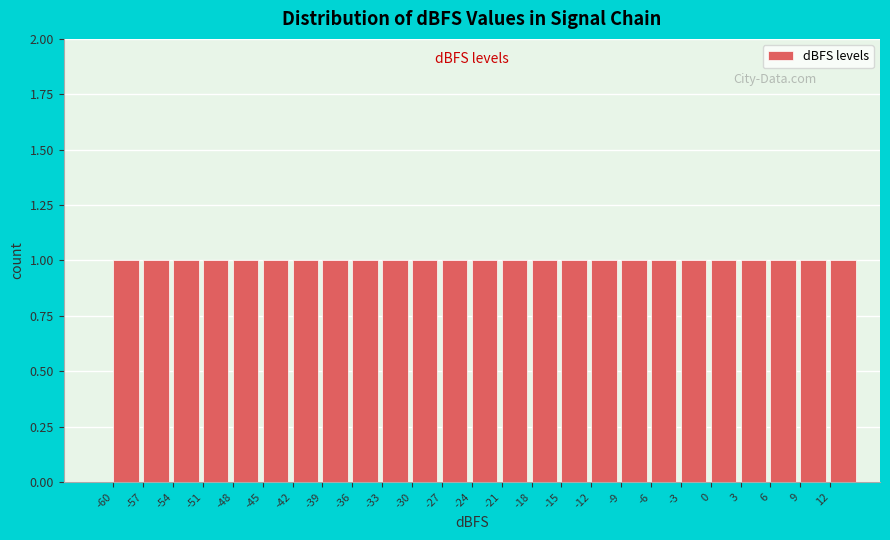

Reading left to right, list every bar in this chart as the range it spans on the x-axis followed by its height. The values are not printed on the chart, so give them approximately, as read against the axis.

-63 to -60: 0
-60 to -57: 1
-57 to -54: 1
-54 to -51: 1
-51 to -48: 1
-48 to -45: 1
-45 to -42: 1
-42 to -39: 1
-39 to -36: 1
-36 to -33: 1
-33 to -30: 1
-30 to -27: 1
-27 to -24: 1
-24 to -21: 1
-21 to -18: 1
-18 to -15: 1
-15 to -12: 1
-12 to -9: 1
-9 to -6: 1
-6 to -3: 1
-3 to 0: 1
0 to 3: 1
3 to 6: 1
6 to 9: 1
9 to 12: 1
12 to 15: 1